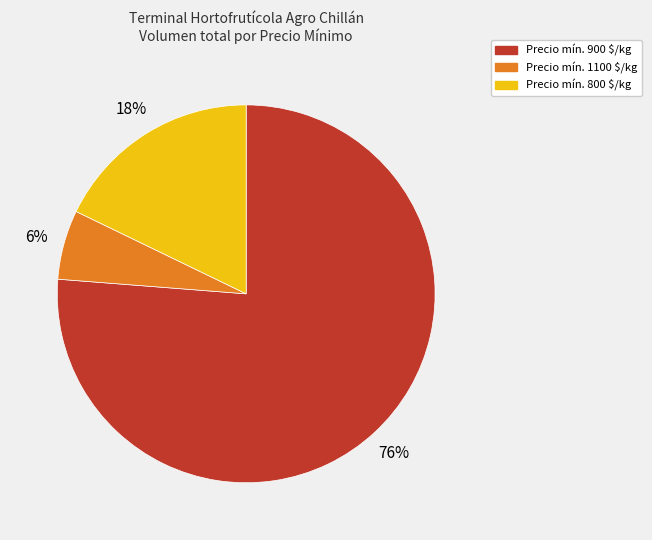

To the nearest percent, what is the average slice percentage?

33%